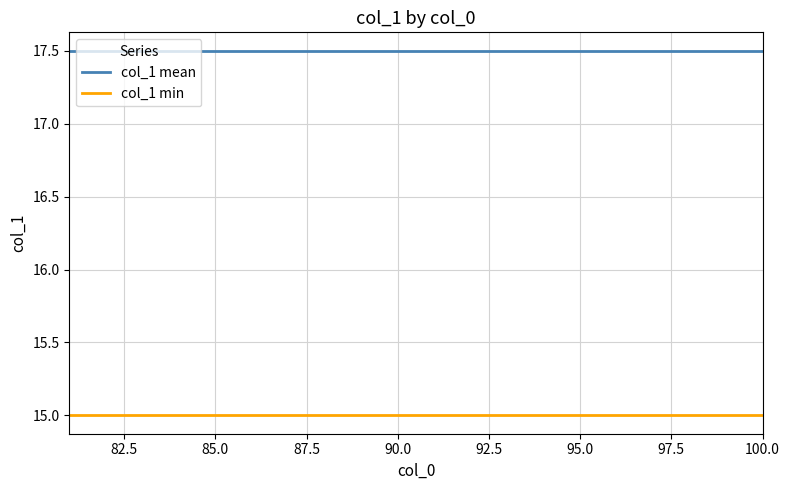

Which series has the largest total across all categories?

col_1 mean